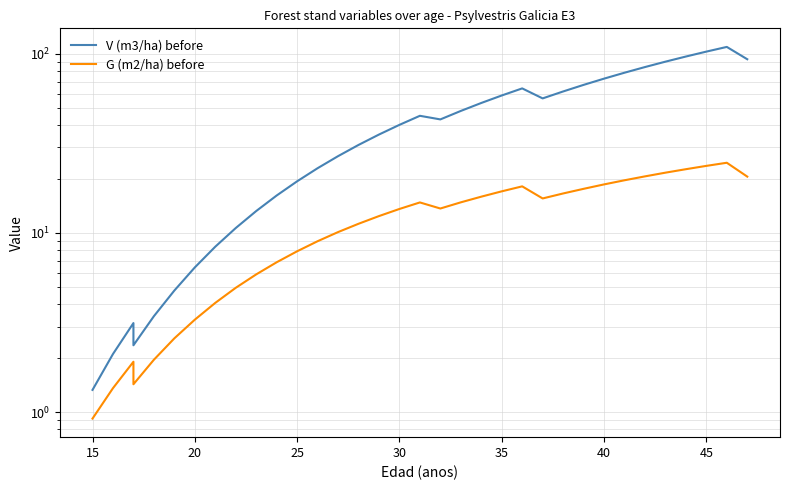

How many interior local peaks does the V (m3/ha) before series have?

4